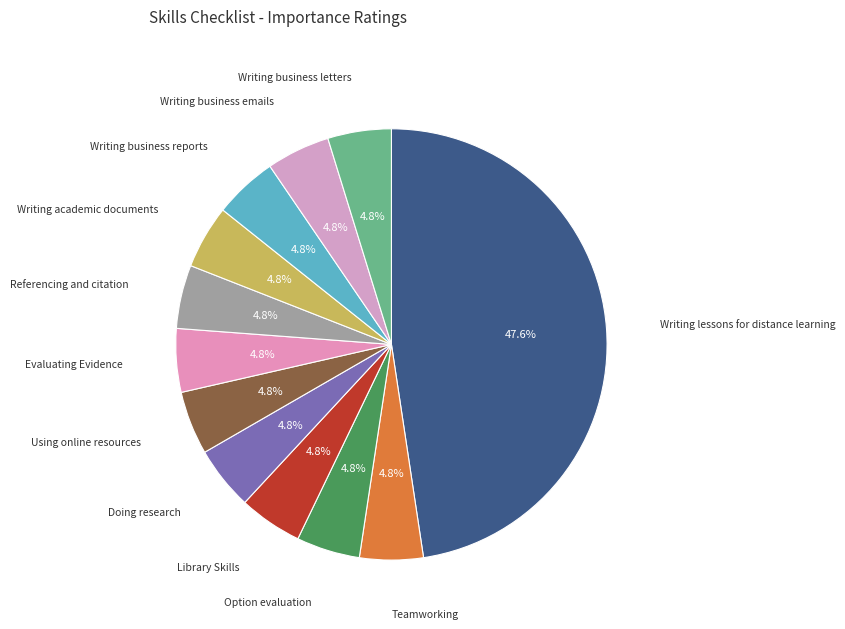

How many segments does this pie chart have?

12